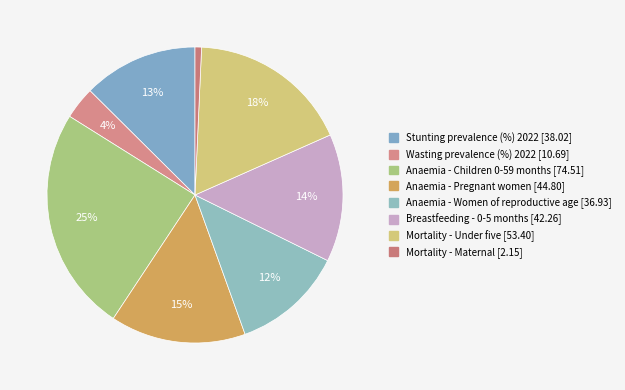

True or false: Breastfeeding - 0-5 months accounts for 9% of the total.

False